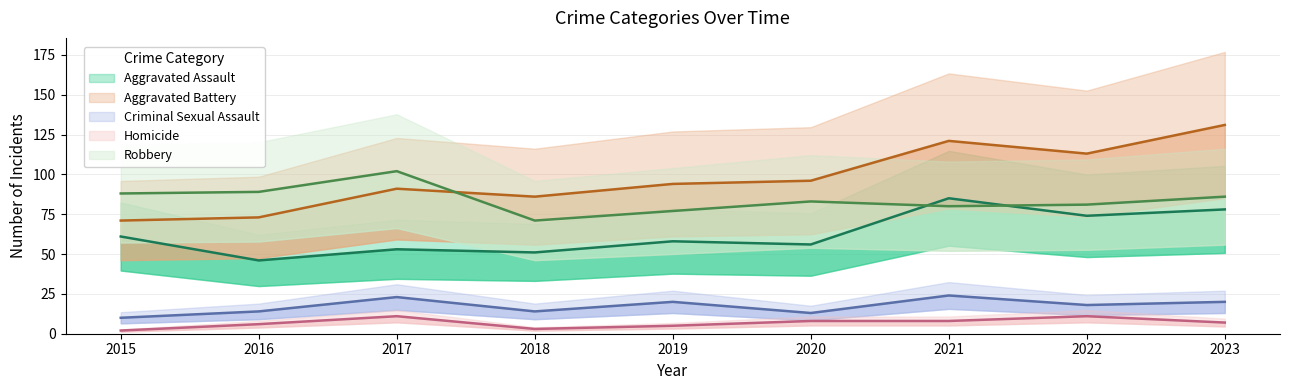

At which category is the sum across all series the highest?

2023